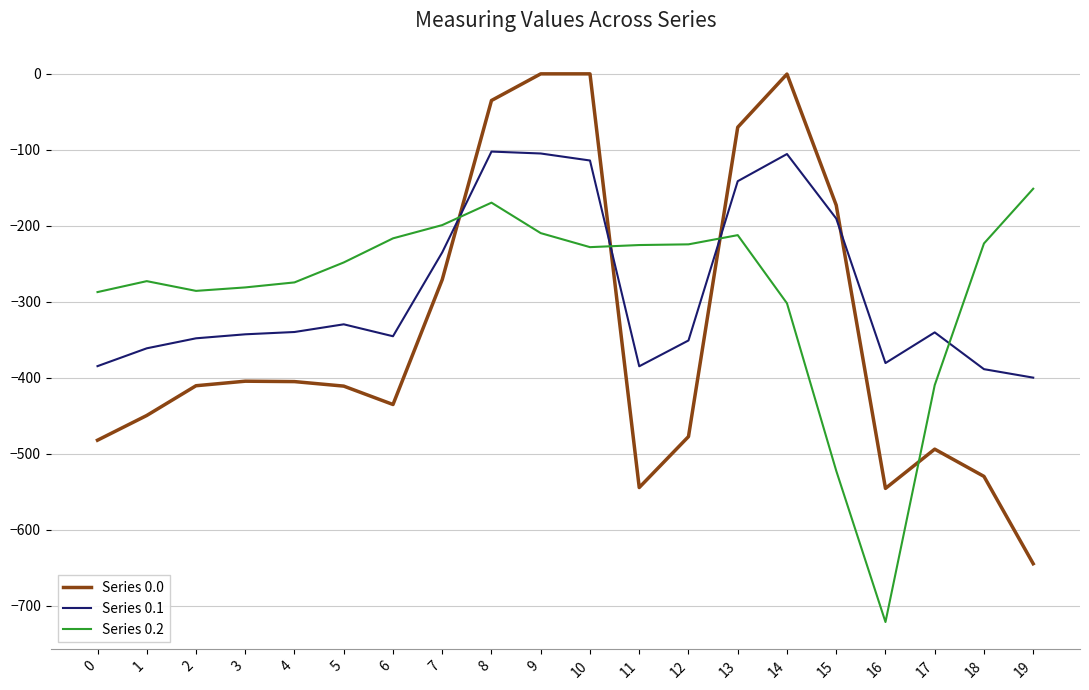

What is the difference between the maximum and minimum values in the Series 0.0 series?

644.5